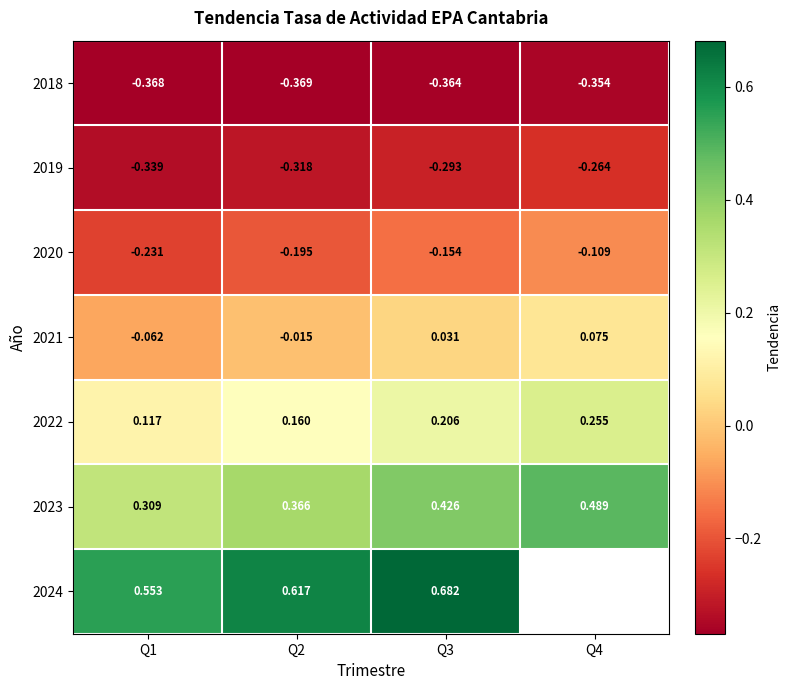

Is the value of 2019 at Q2 greater than the value of 2024 at Q3?

No